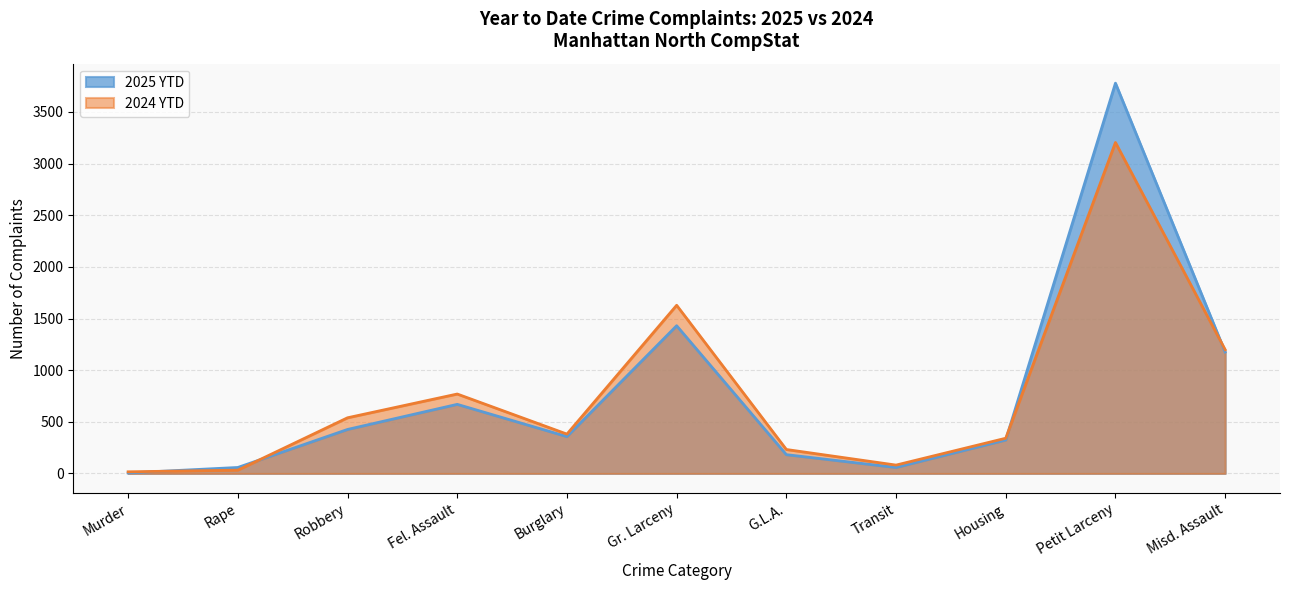

Reading left to right, extract all data points from this chart.

2025 YTD: Murder=5	Rape=58	Robbery=426	Fel. Assault=669	Burglary=357	Gr. Larceny=1430	G.L.A.=182	Transit=58	Housing=324	Petit Larceny=3778	Misd. Assault=1175
2024 YTD: Murder=16	Rape=32	Robbery=539	Fel. Assault=769	Burglary=381	Gr. Larceny=1628	G.L.A.=232	Transit=81	Housing=341	Petit Larceny=3204	Misd. Assault=1198